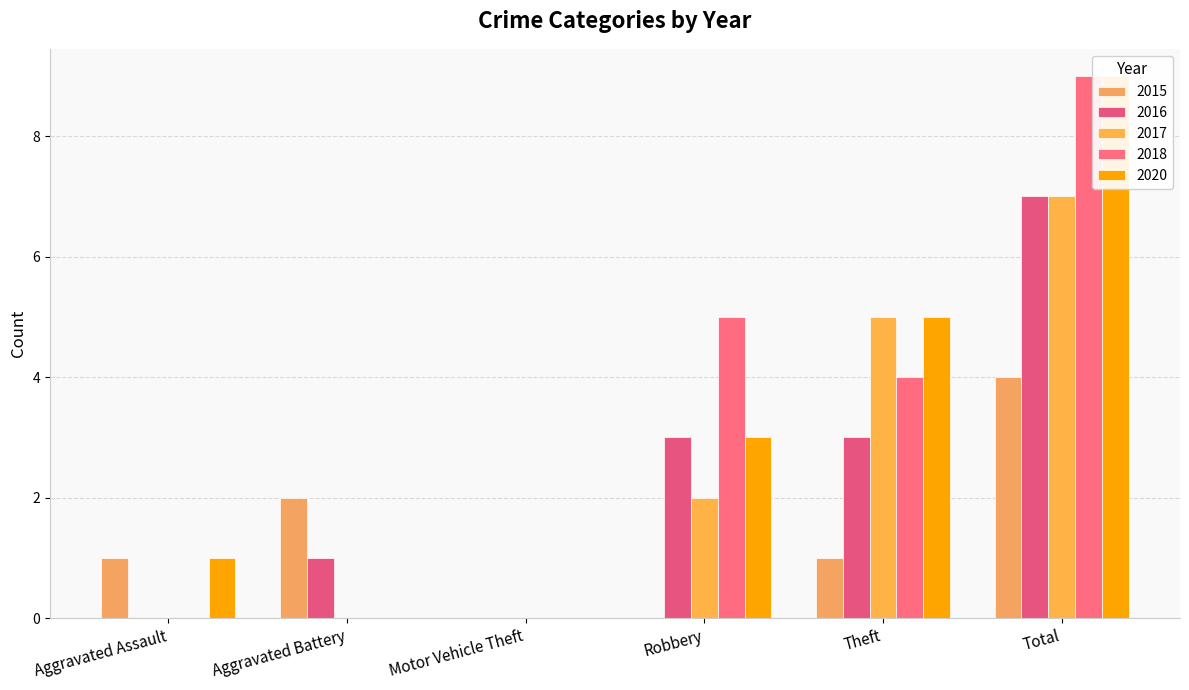

What are all the series names shown in the legend?

2015, 2016, 2017, 2018, 2020